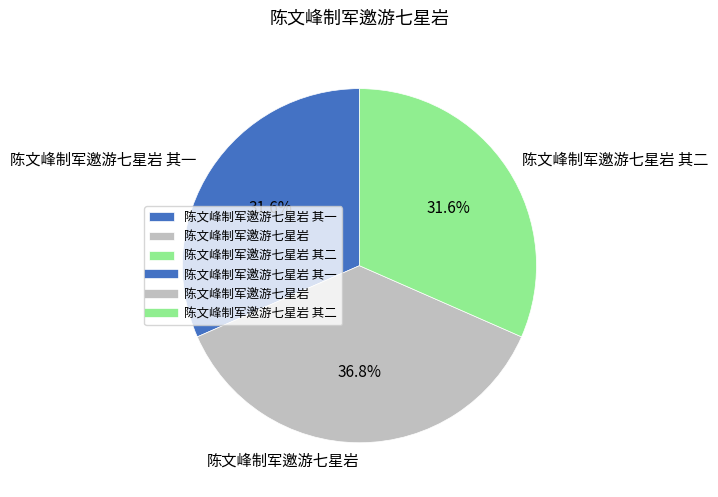

Which has a higher value, 陈文峰制军邀游七星岩 or 陈文峰制军邀游七星岩 其二?

陈文峰制军邀游七星岩